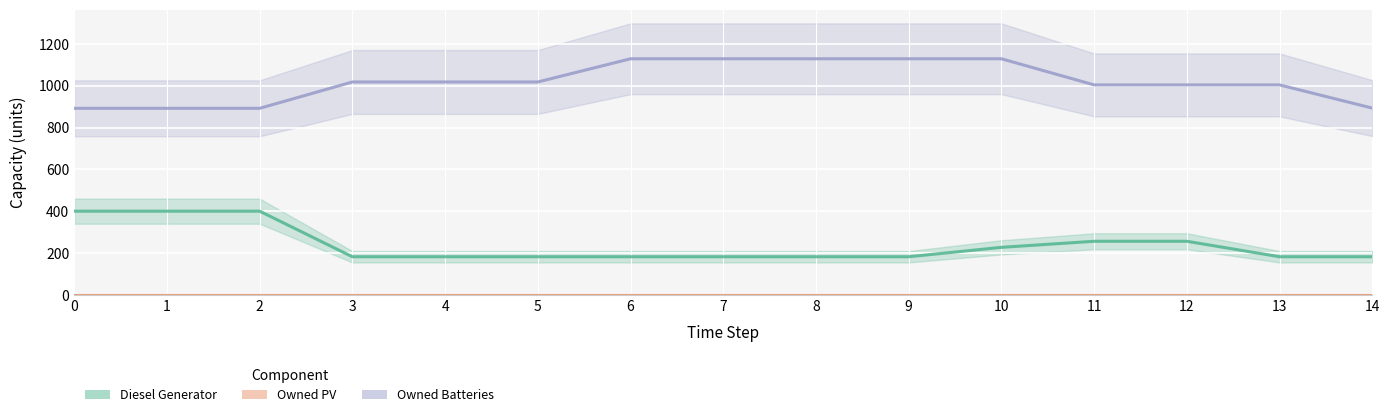

True or false: Diesel Generator and Owned Batteries intersect in this chart.

False